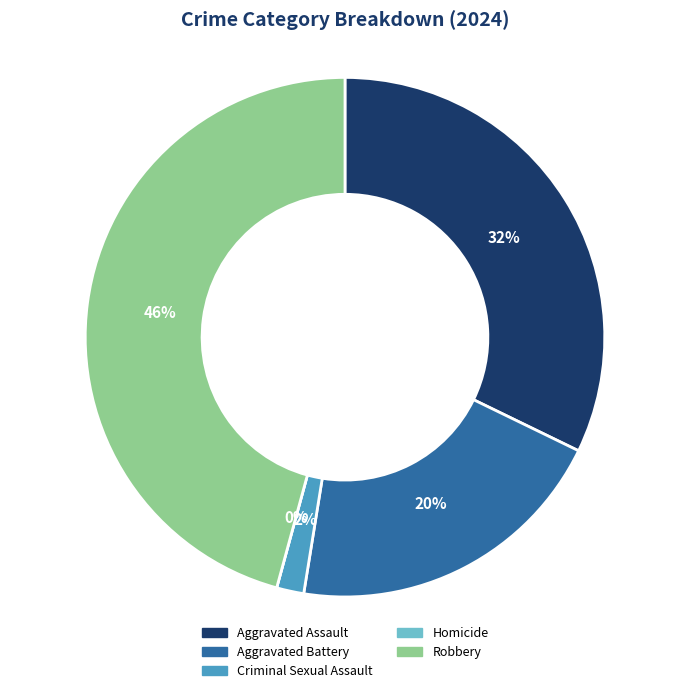

Which category has the biggest portion of the pie?

Robbery